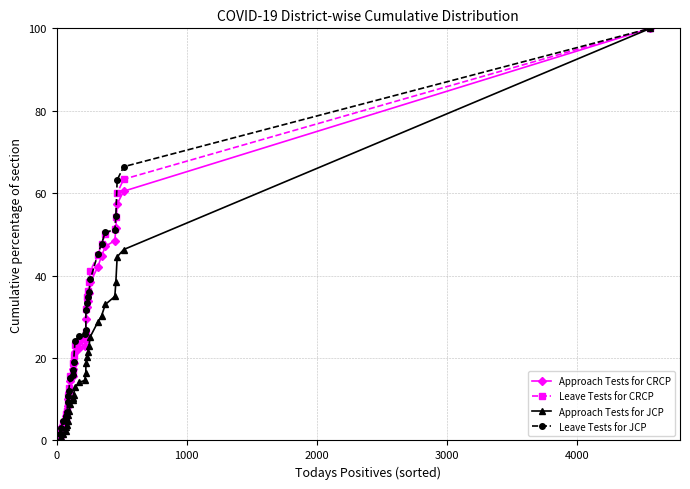

Does the chart have visible grid lines?

Yes